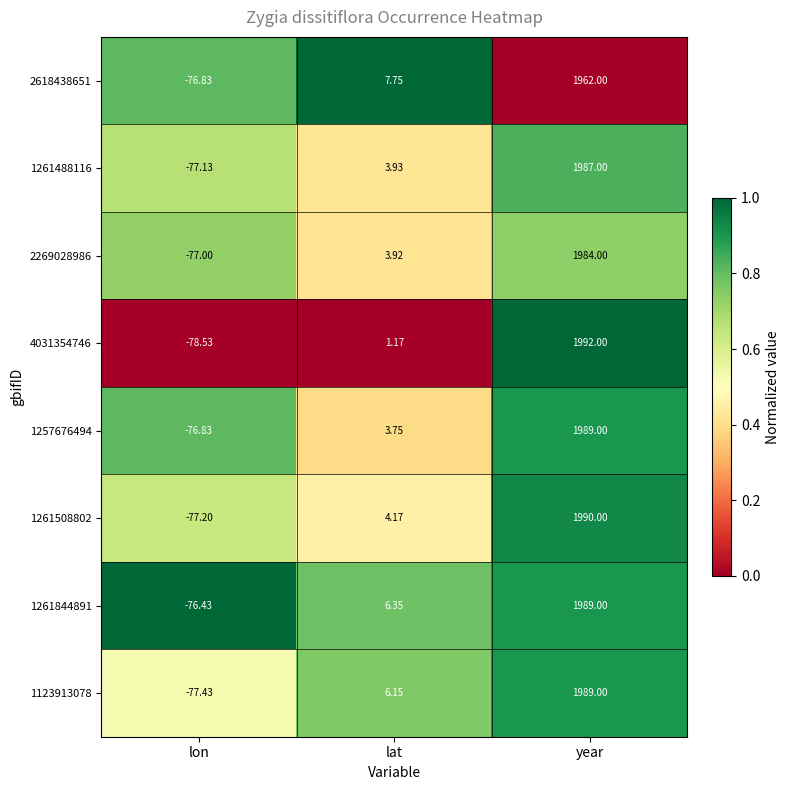

Rank the categories by 1257676494 value from lowest to highest.

lon, lat, year